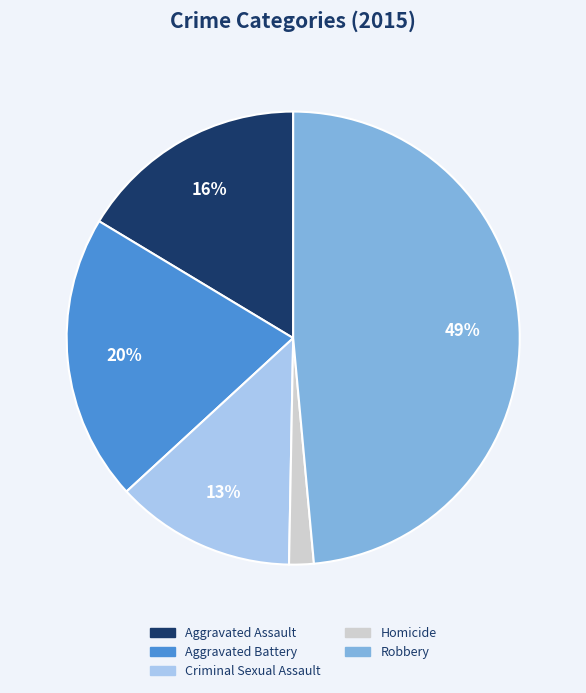

Is Aggravated Battery the majority of the pie?

No